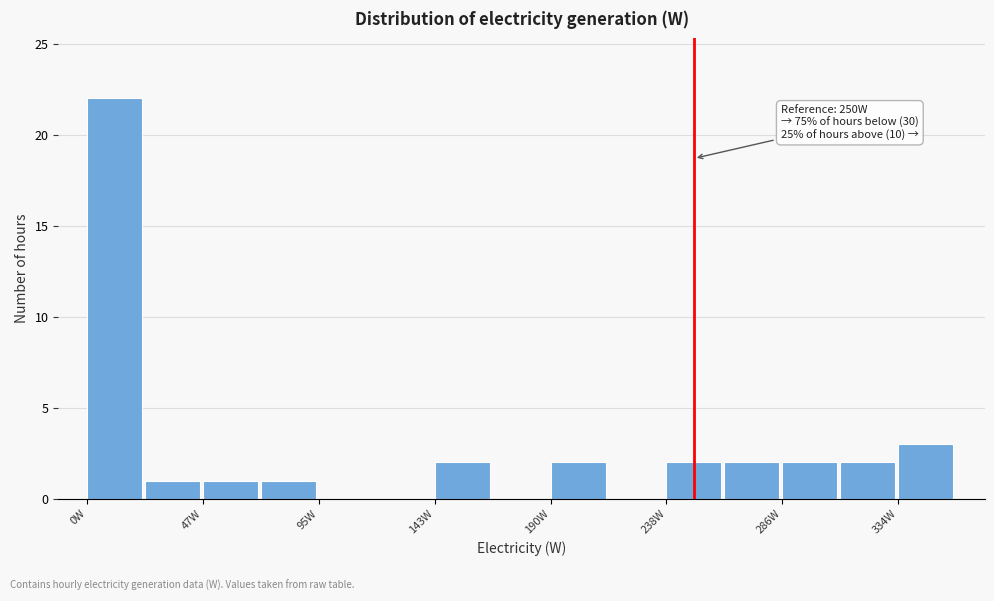

Over which range of the x-axis is the bar tallest?

0 to 25